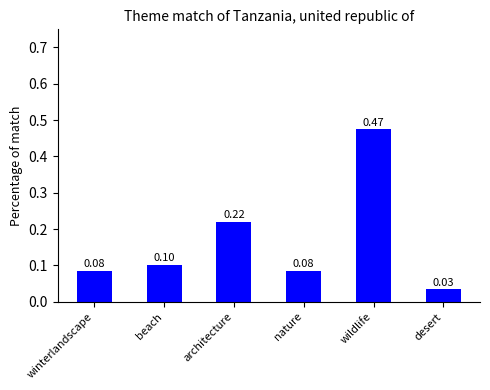

What is the difference between the maximum and minimum values?

0.4